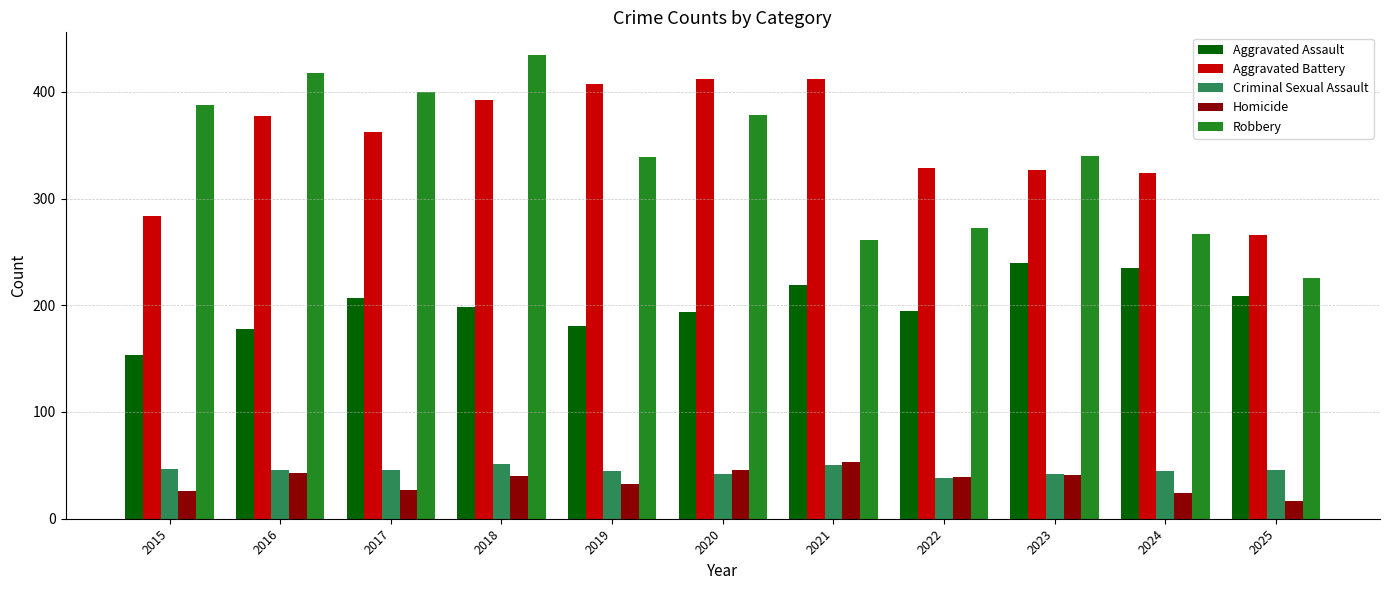

True or false: Aggravated Assault has a value of 303 at 2021.

False